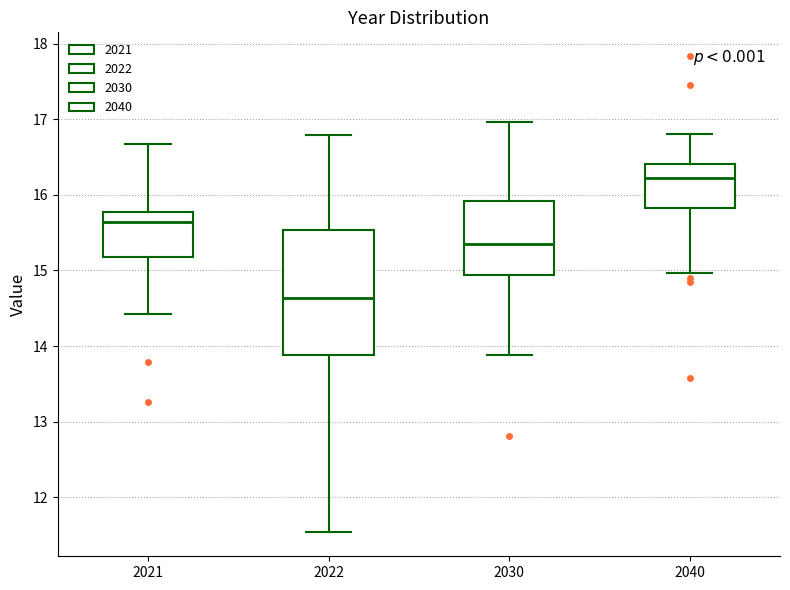

Where does the lower whisker of the box at x = 2040 end on the y-axis? The values are not printed on the chart, so give them approximately, as read against the axis.

15.0